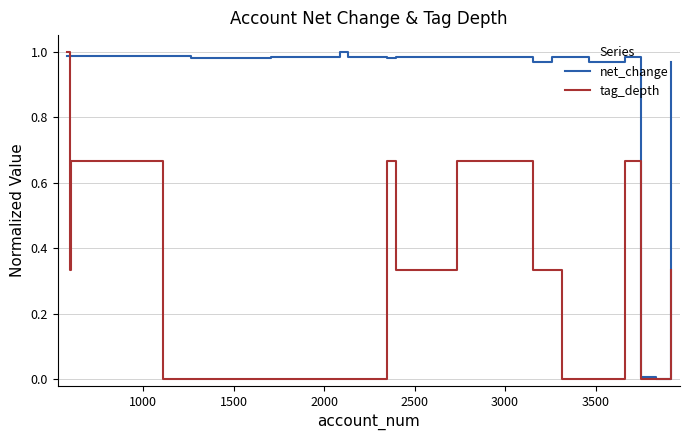

List the series in order of their overall mean, highest first.

net_change, tag_depth